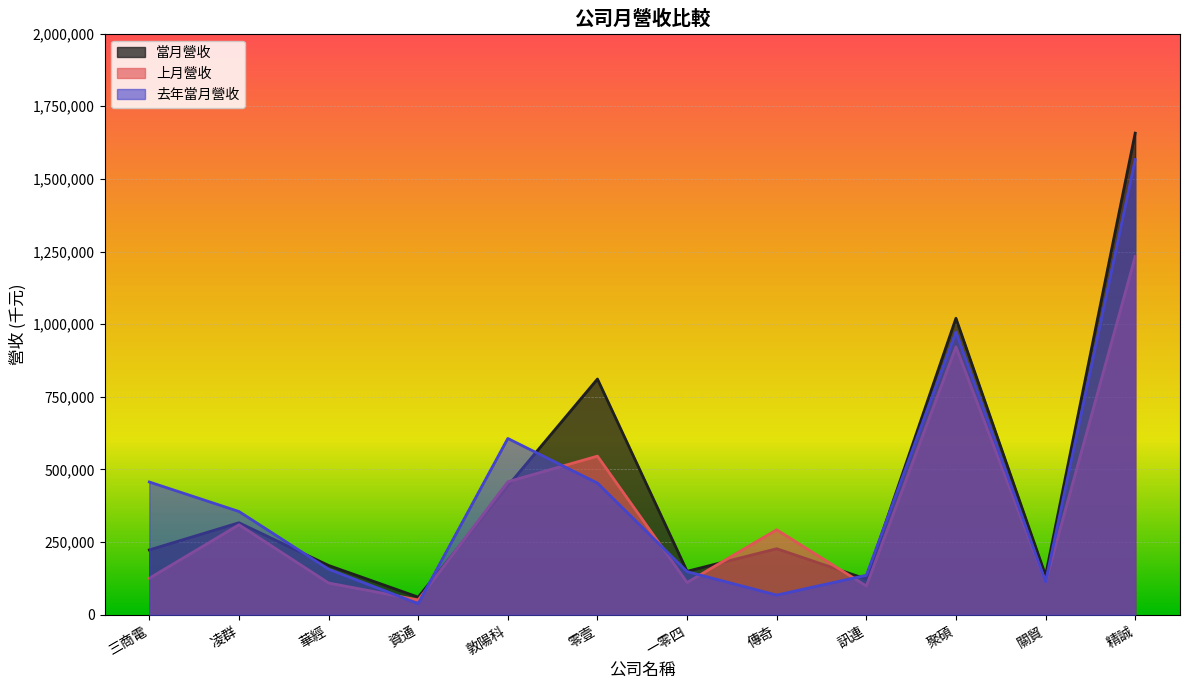

List the labels in order of 當月營收 value, smallest first.

資通, 訊連, 關貿, 一零四, 華經, 三商電, 傳奇, 凌群, 敦陽科, 零壹, 聚碩, 精誠